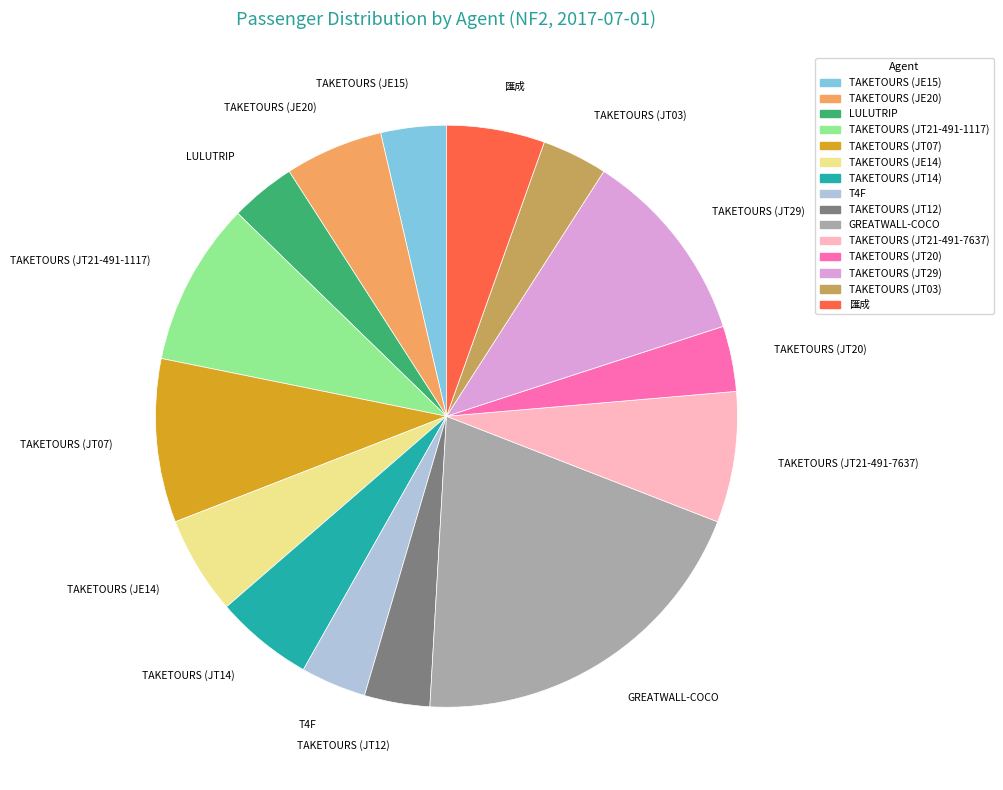

The TAKETOURS (JT07) slice represents 9% of the pie. True or false?

True